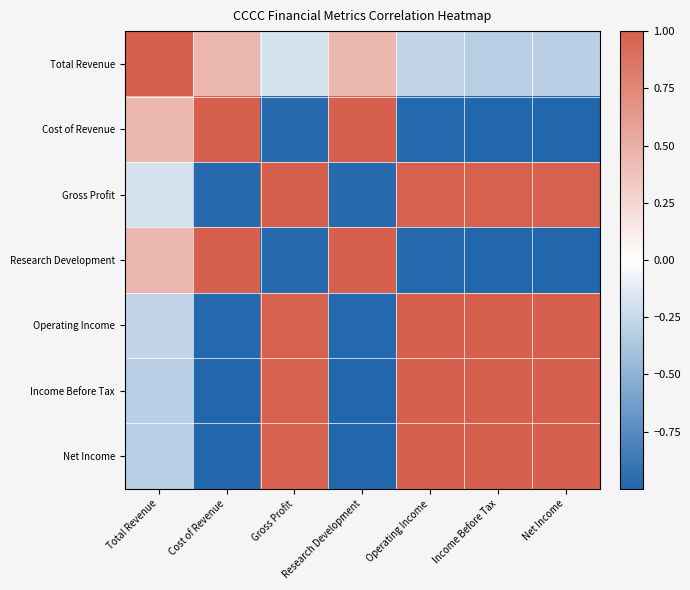

At which category is the sum across all series the highest?

Gross Profit